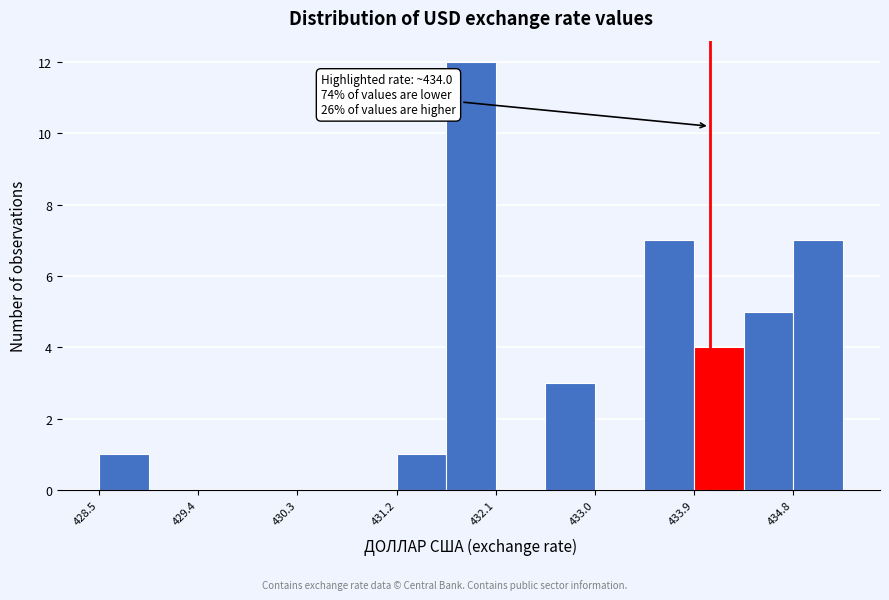

Which range on the x-axis has the tallest bar?

431.6 to 432.1